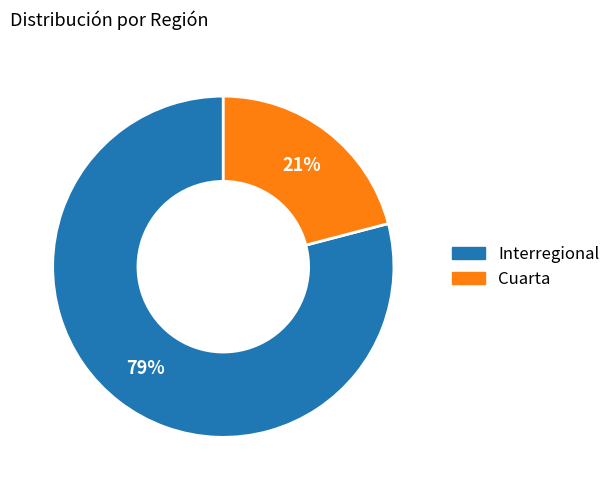

How many slices are in this pie chart?

2